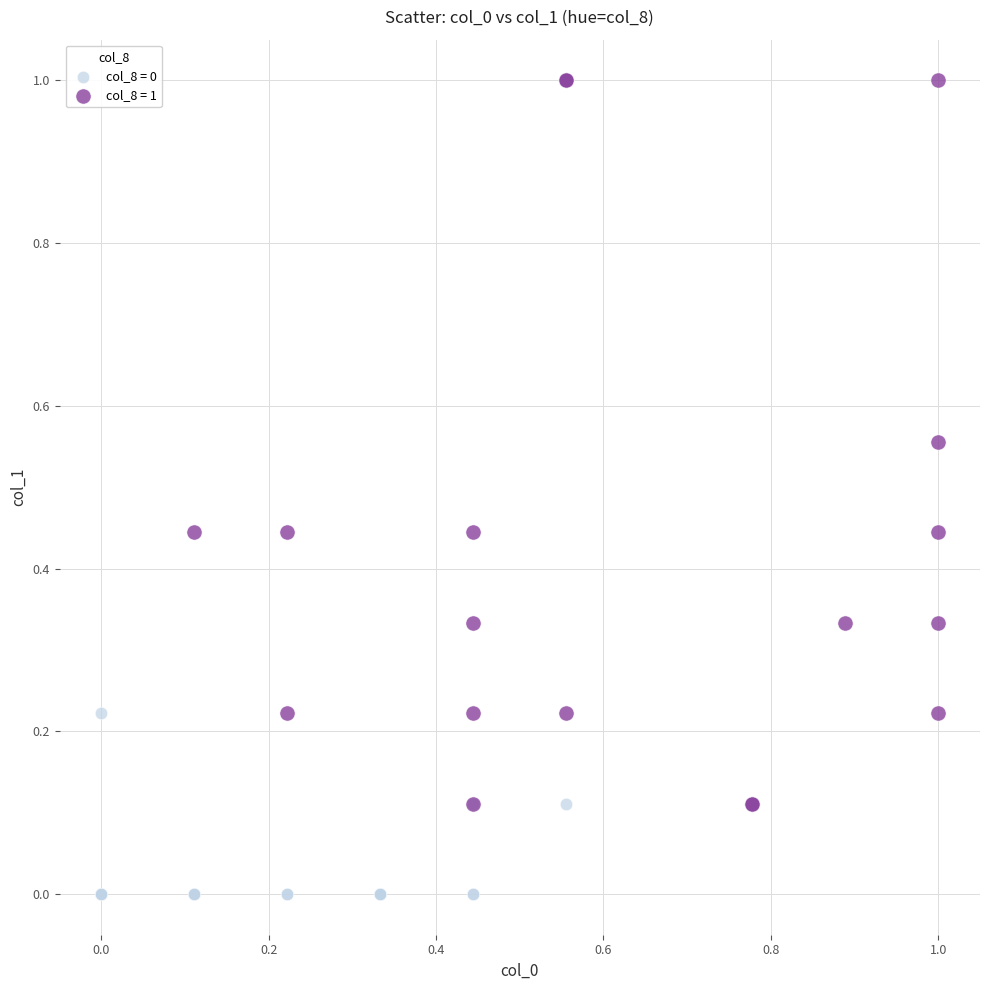

Which series has the widest spread of Y values?

col_8 = 1